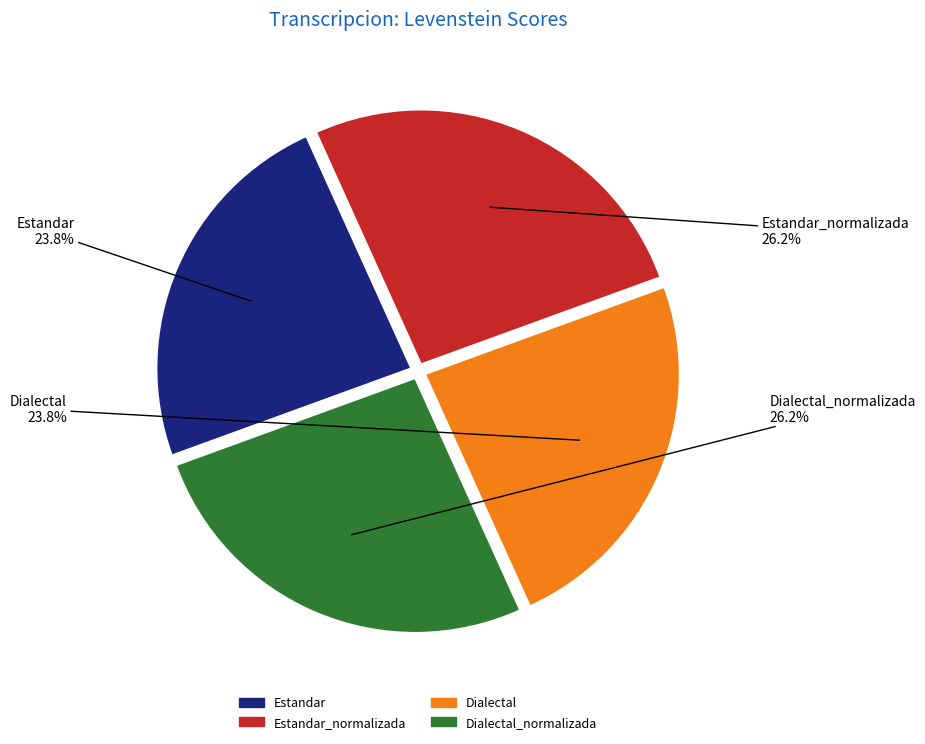

Is there a majority slice in this chart?

No